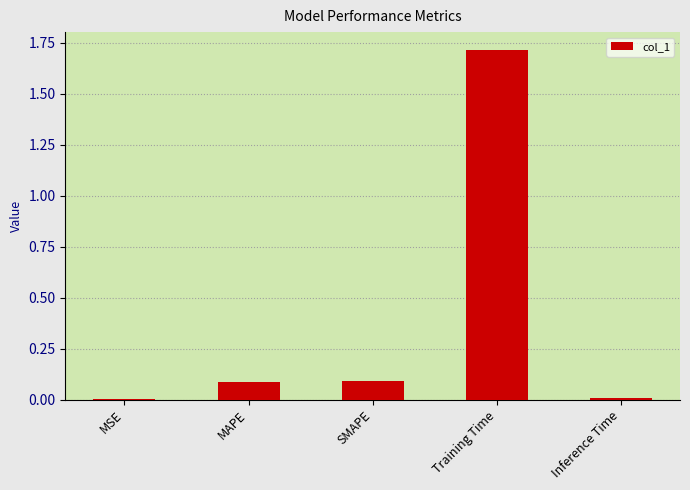

Which has a higher value, Training Time or MAPE?

Training Time